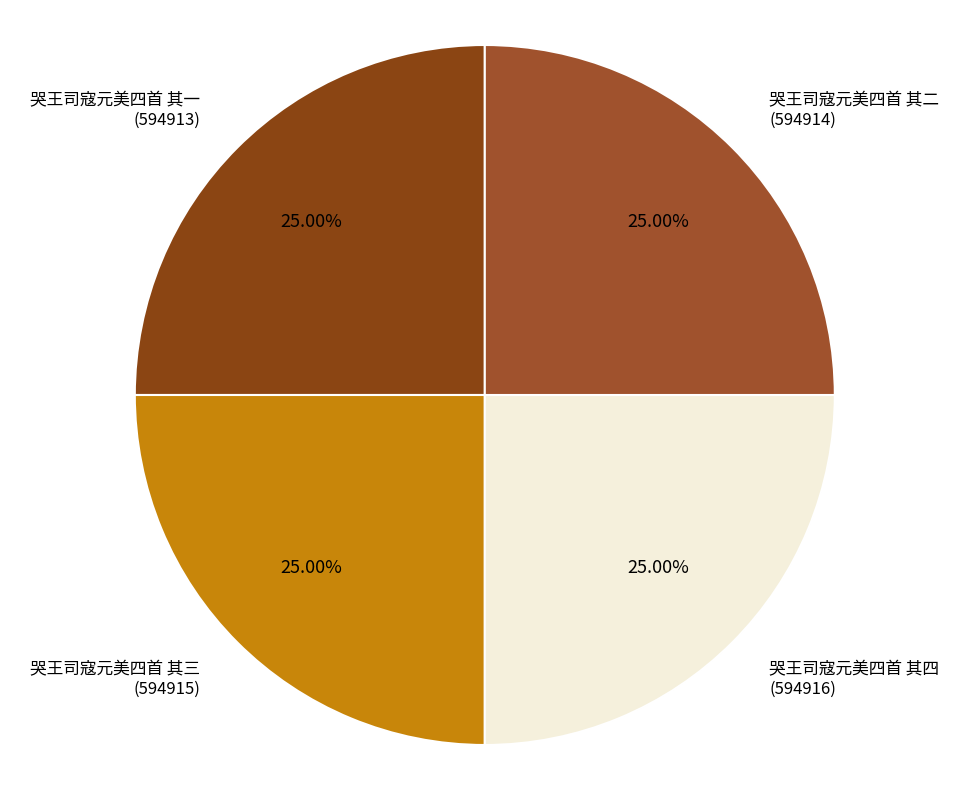

What percentage is NOT represented by 哭王司寇元美四首 其三?

75.0%